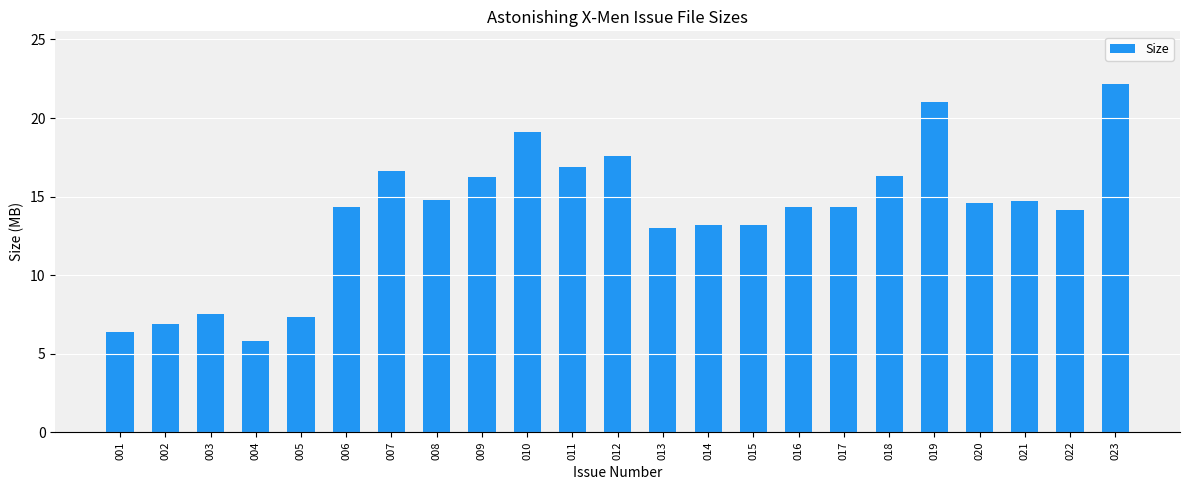

Count the number of values greater than 14.

15